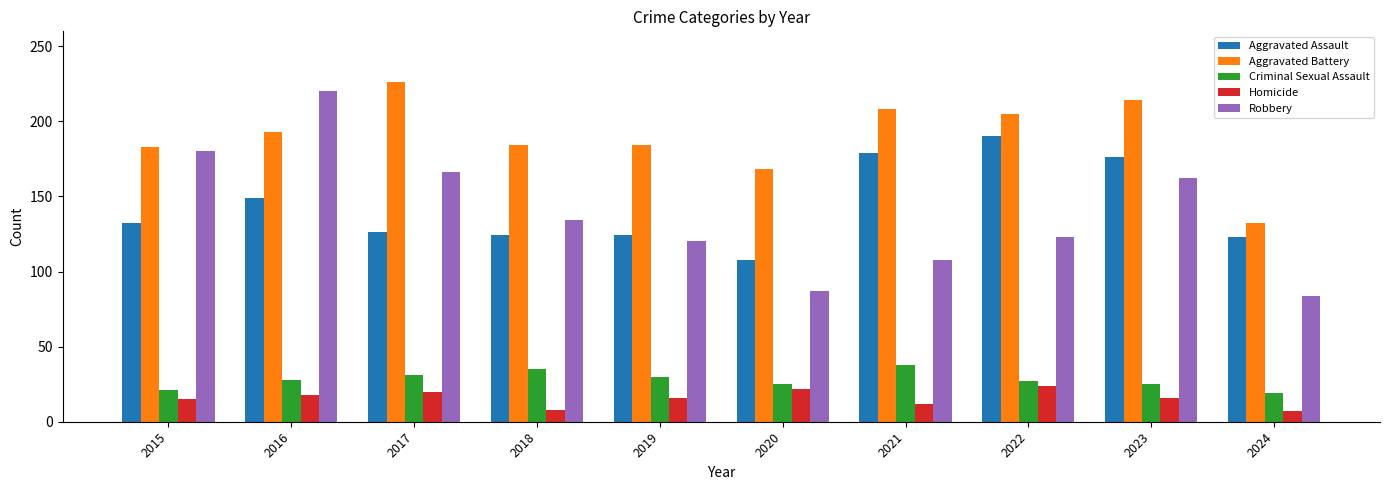

At which label is Robbery closest to 152?

2023